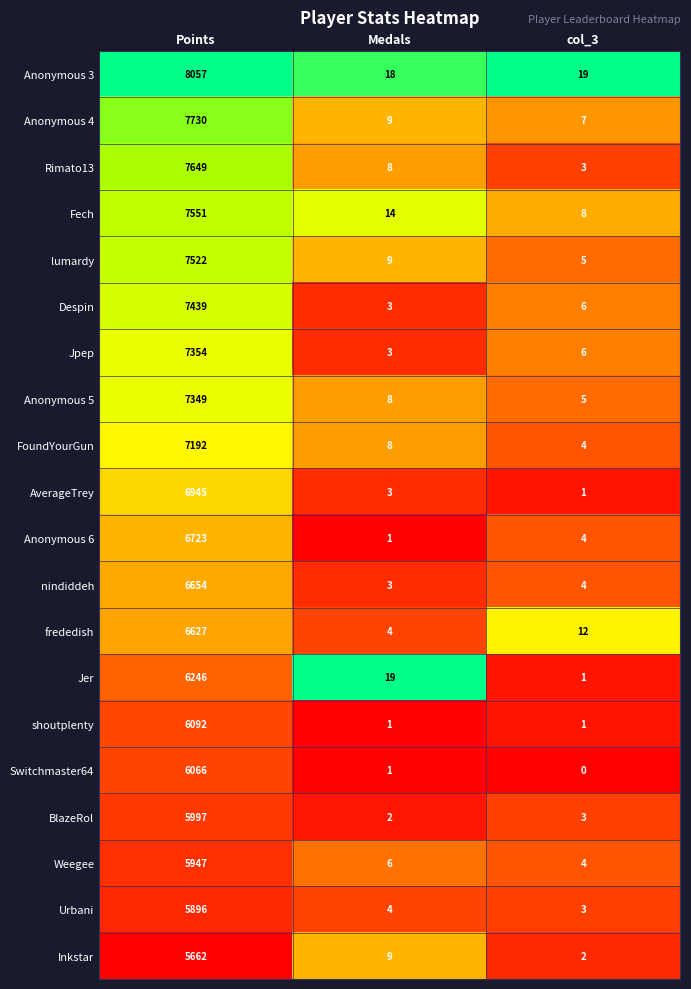

How many shoutplenty values are between 1 and 6092?

3